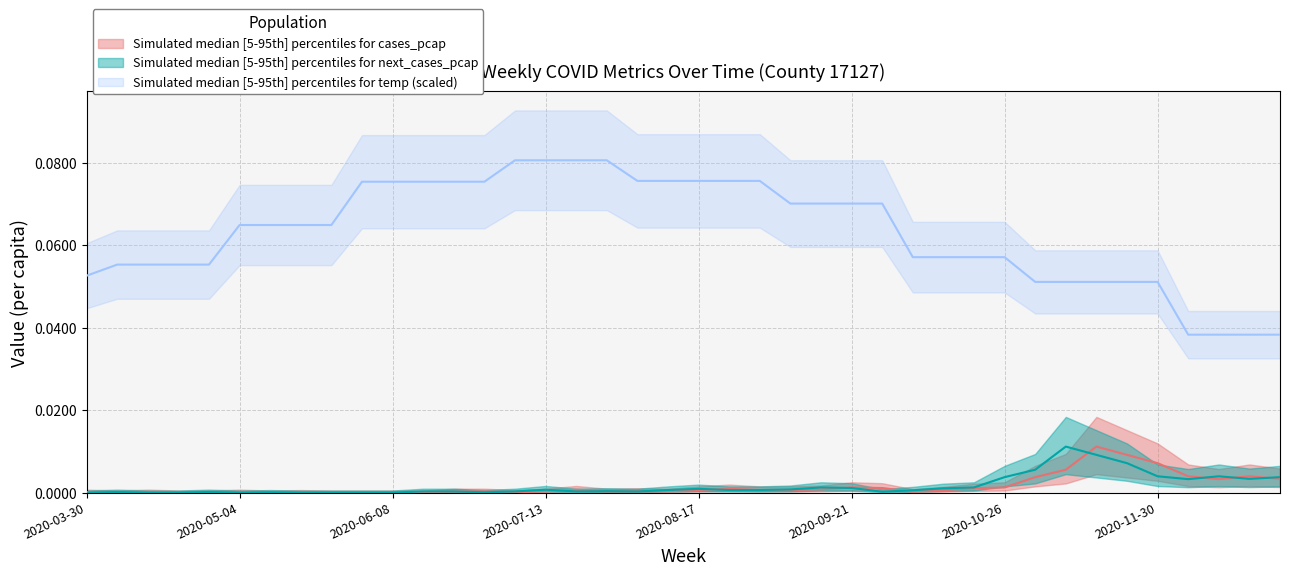

Where do next_cases_pcap and cases_pcap first cross each other?

2020-03-30 and 2020-04-06